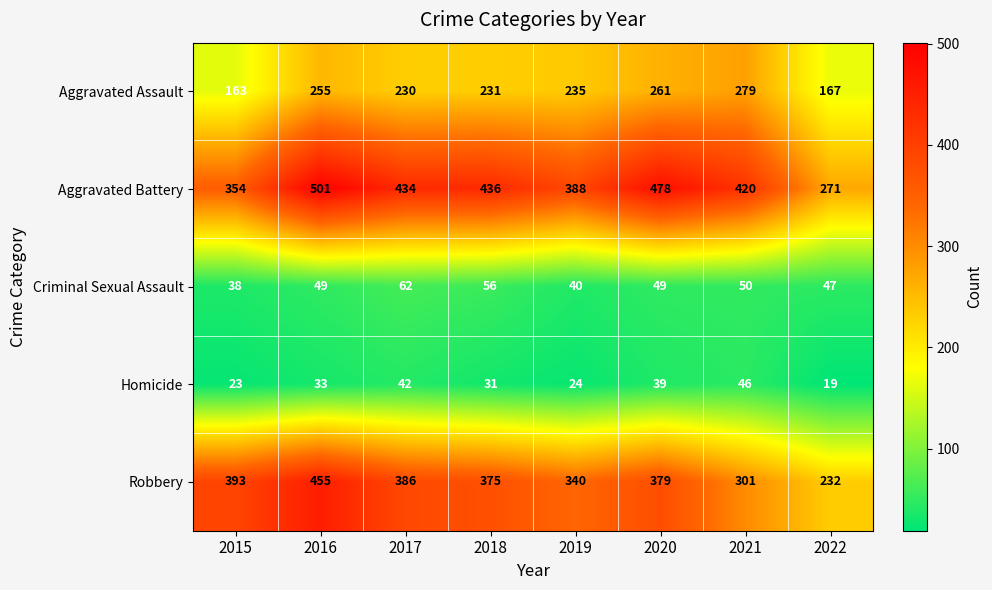

List the series in order of their peak value, highest first.

Aggravated Battery, Robbery, Aggravated Assault, Criminal Sexual Assault, Homicide